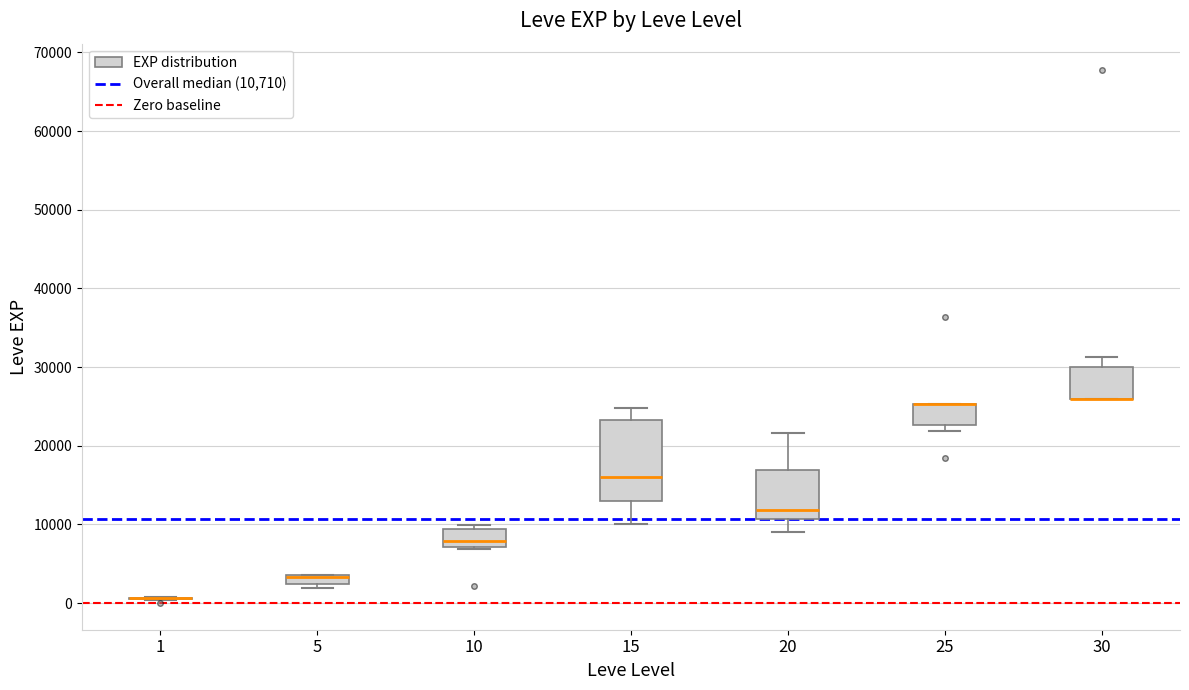

Which box is the tallest, from its lower edge to its upper edge?

15